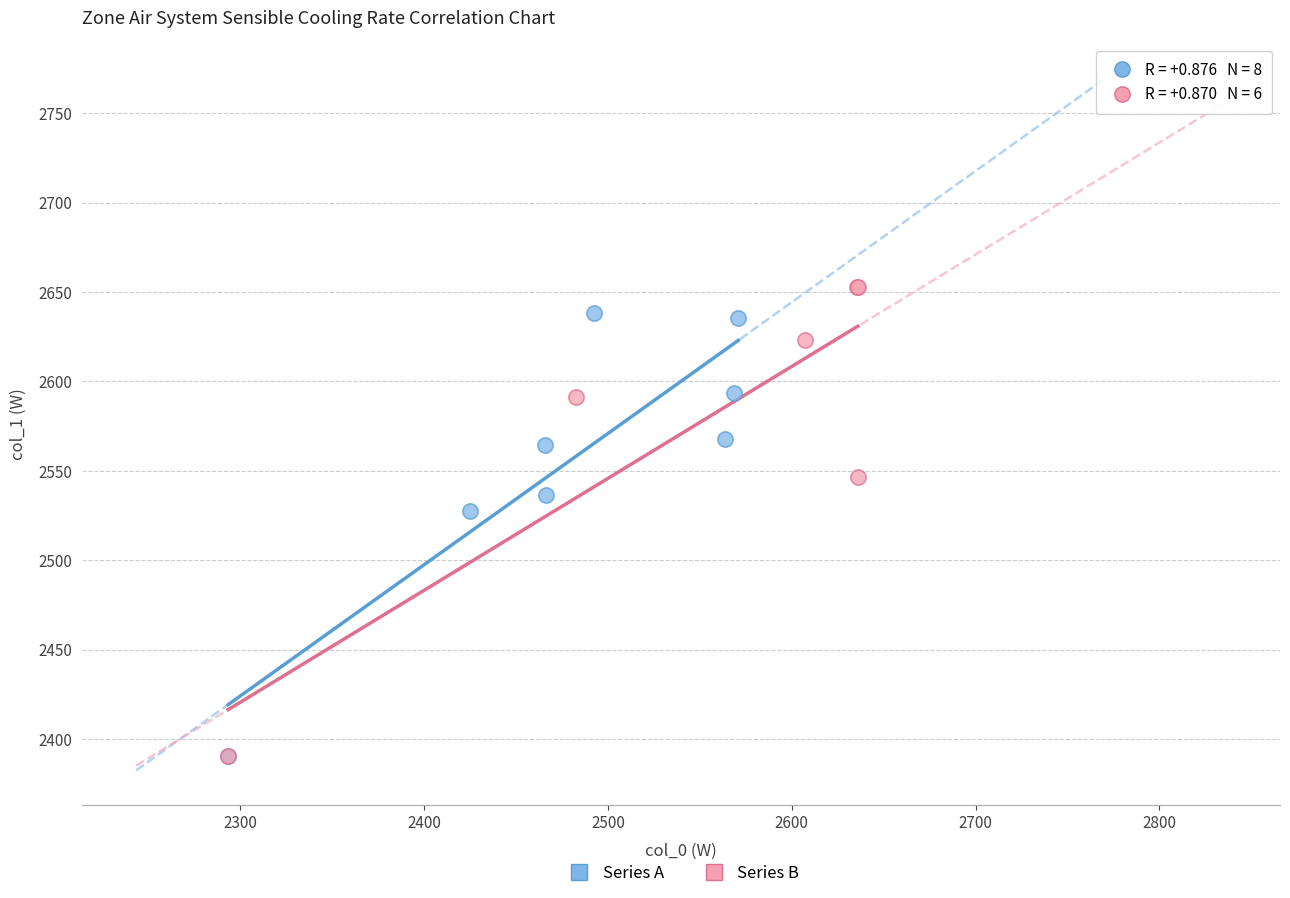

What are all the series names shown in the legend?

Series A, Series B